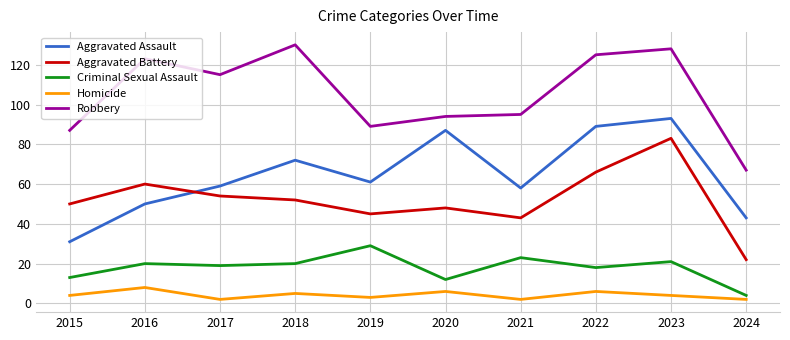

Which series has the largest total across all categories?

Robbery